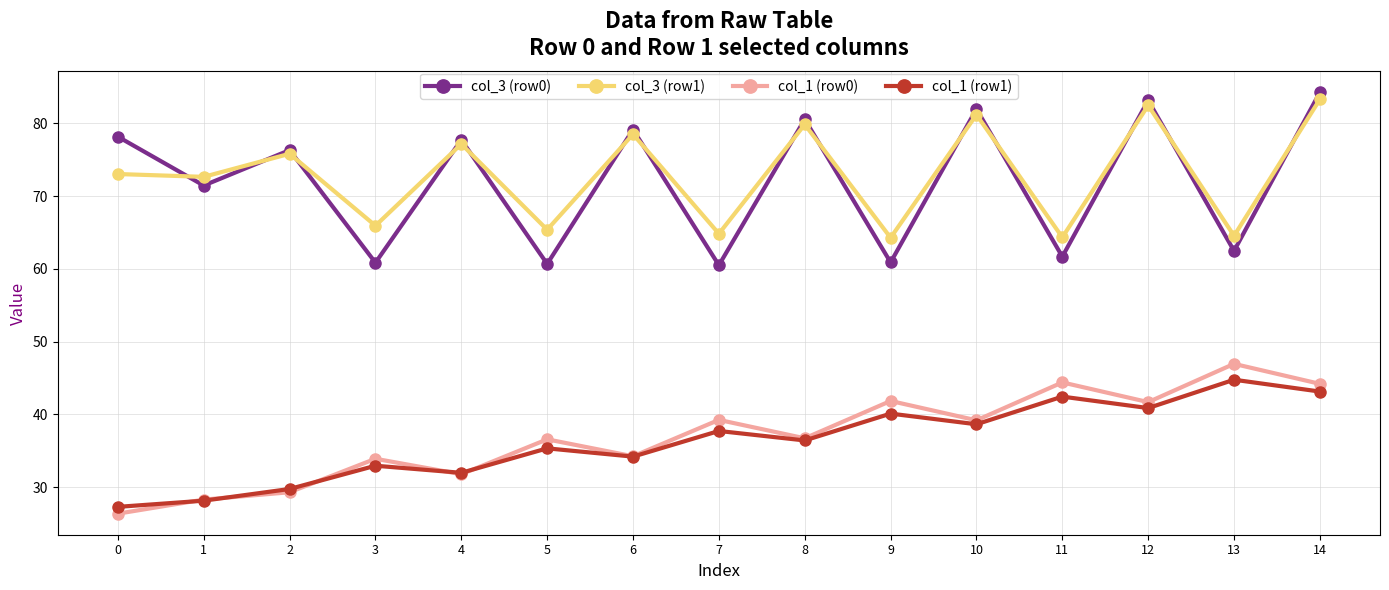

What is the difference between the highest and lowest values at 0?

51.8